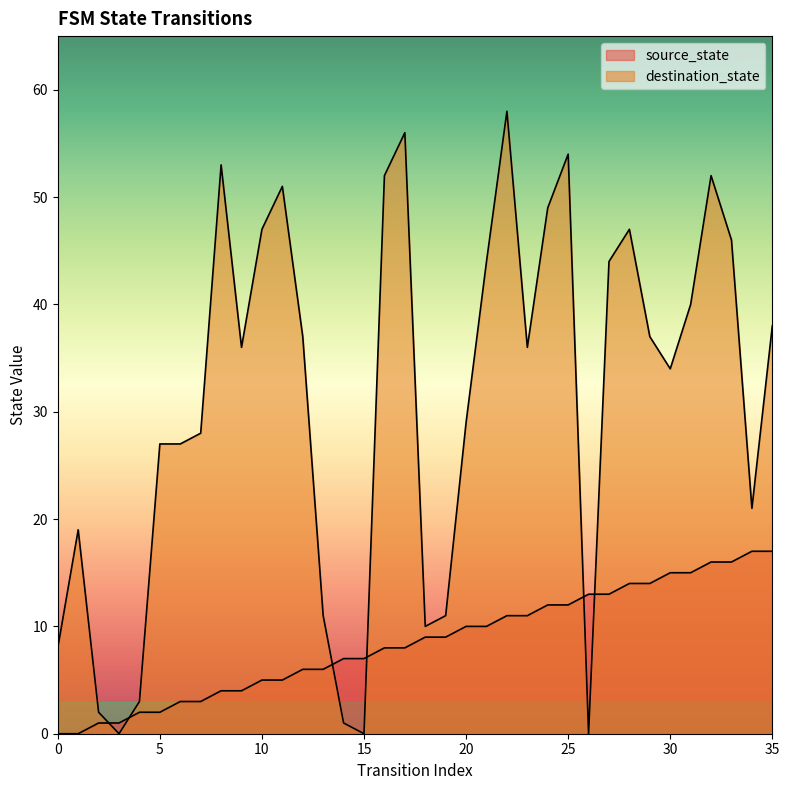

Reading right to left, transcribe all the data shown in this chart.

source_state: 17	17	16	16	15	15	14	14	13	13	12	12	11	11	10	10	9	9	8	8	7	7	6	6	5	5	4	4	3	3	2	2	1	1	0	0
destination_state: 38	21	46	52	40	34	37	47	44	0	54	49	36	58	44	29	11	10	56	52	0	1	11	37	51	47	36	53	28	27	27	3	0	2	19	8